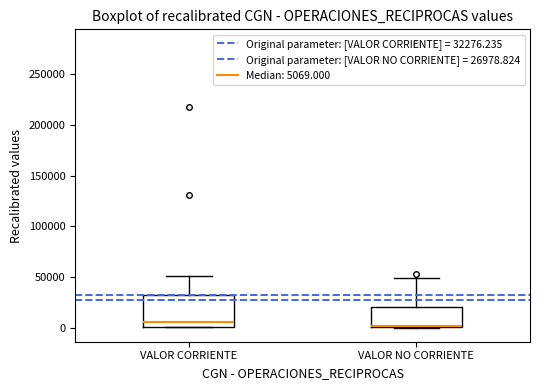

Which box is the tallest, from its lower edge to its upper edge?

VALOR CORRIENTE